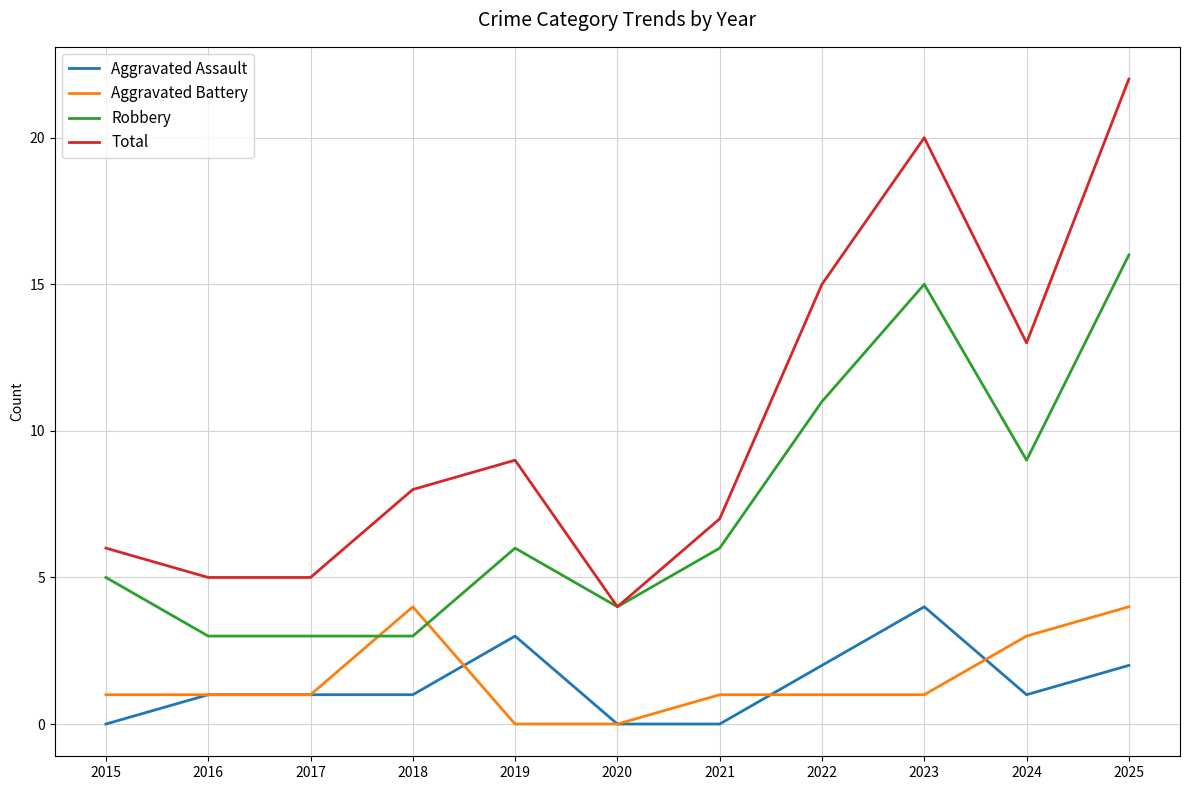

What is the difference between the highest and lowest values at 2022?

14